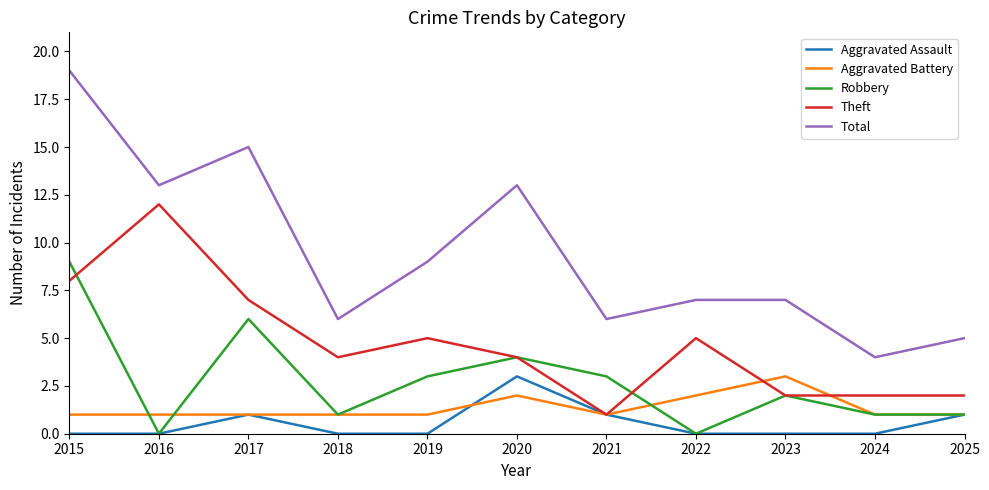

Reading left to right, transcribe all the data shown in this chart.

Aggravated Assault: 0	0	1	0	0	3	1	0	0	0	1
Aggravated Battery: 1	1	1	1	1	2	1	2	3	1	1
Robbery: 9	0	6	1	3	4	3	0	2	1	1
Theft: 8	12	7	4	5	4	1	5	2	2	2
Total: 19	13	15	6	9	13	6	7	7	4	5